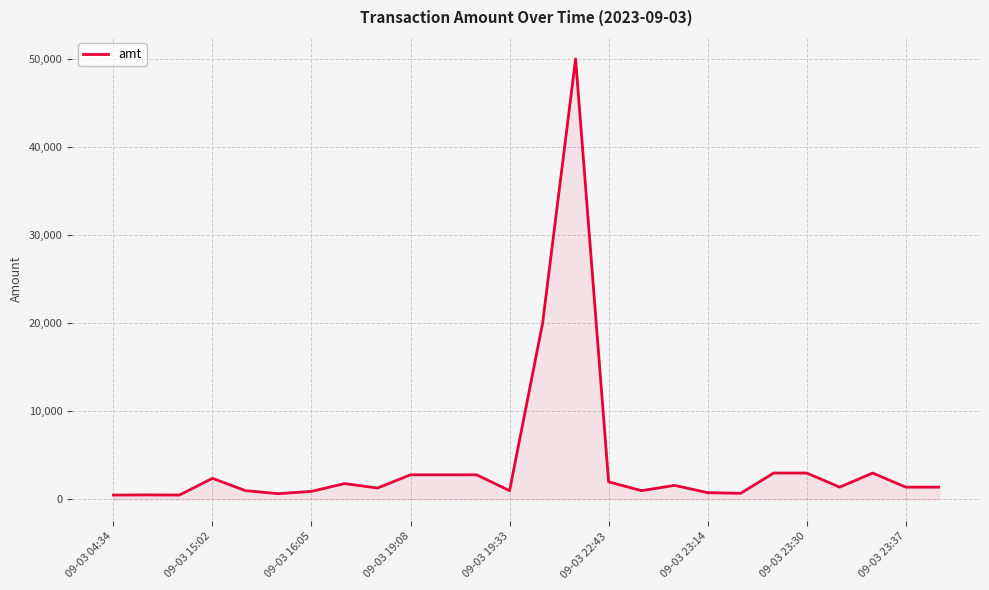

Does the chart have visible grid lines?

Yes